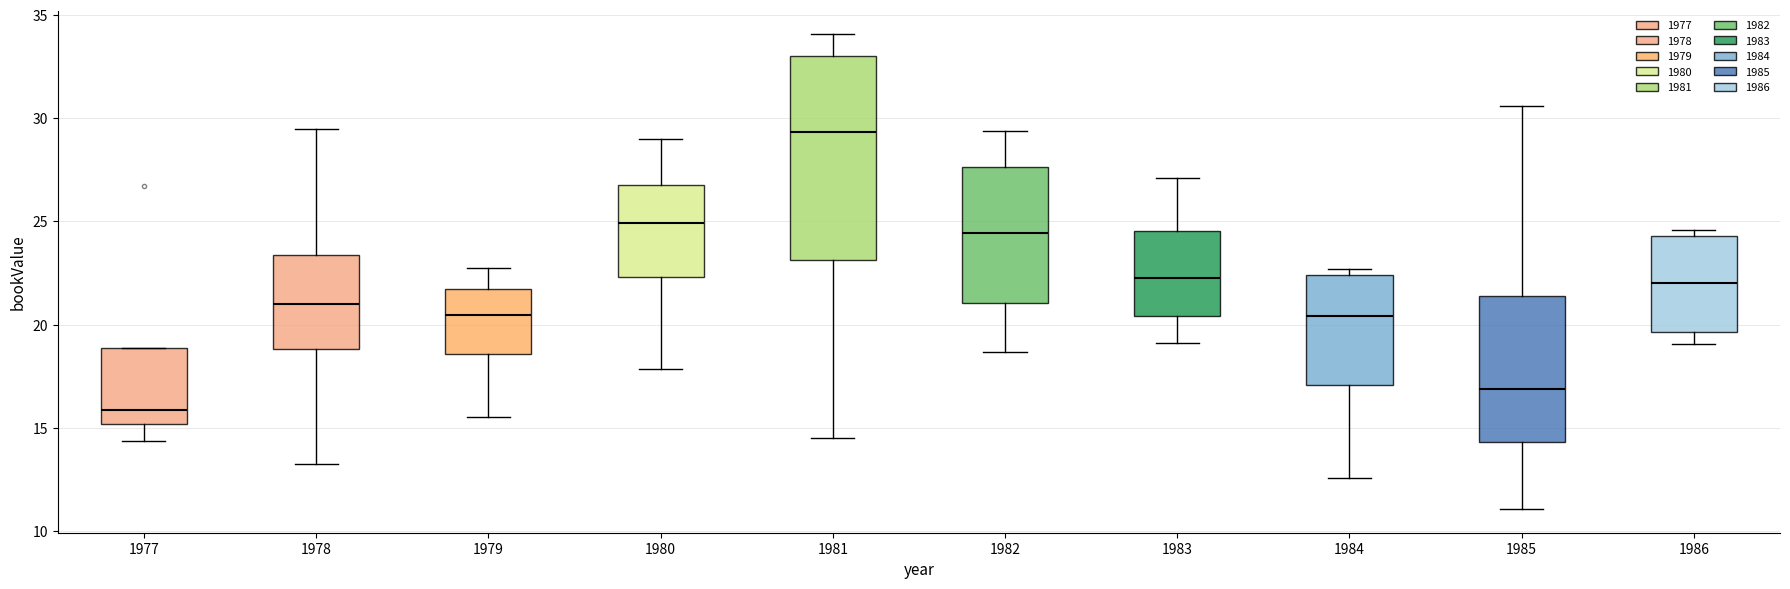

Where is the lower edge of the box at x = 1985 on the y-axis? The values are not printed on the chart, so give them approximately, as read against the axis.

14.5